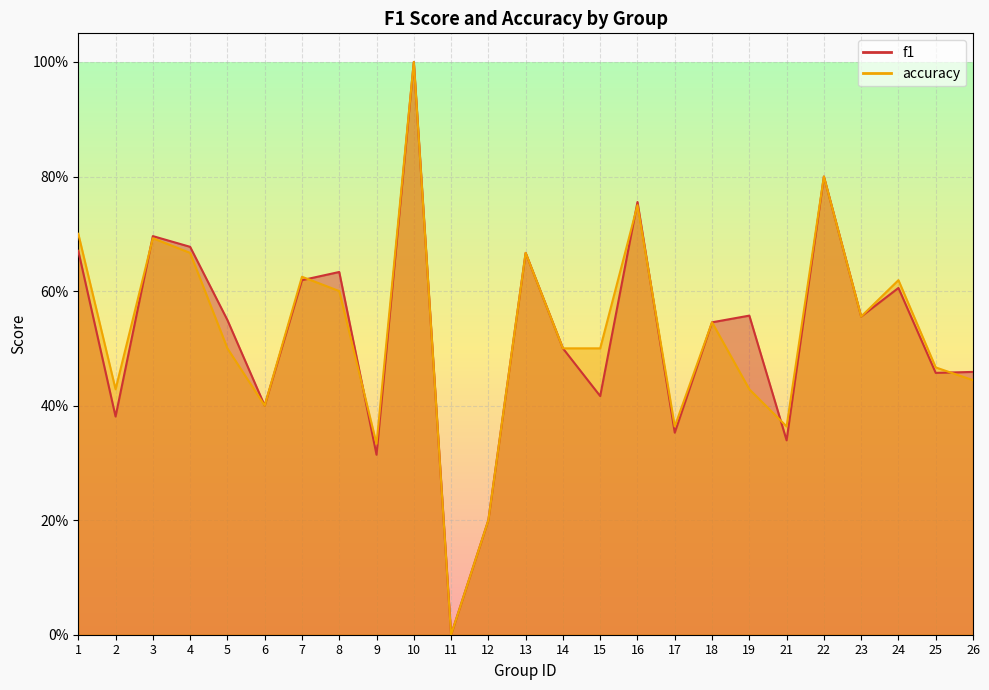

Reading left to right, what are all the values shown in this chart?

f1: 0.7	0.4	0.7	0.7	0.5	0.4	0.6	0.6	0.3	1.0	0.0	0.2	0.7	0.5	0.4	0.8	0.4	0.5	0.6	0.3	0.8	0.6	0.6	0.5	0.5
accuracy: 0.7	0.4	0.7	0.7	0.5	0.4	0.6	0.6	0.3	1.0	0.0	0.2	0.7	0.5	0.5	0.8	0.4	0.5	0.4	0.4	0.8	0.6	0.6	0.5	0.4